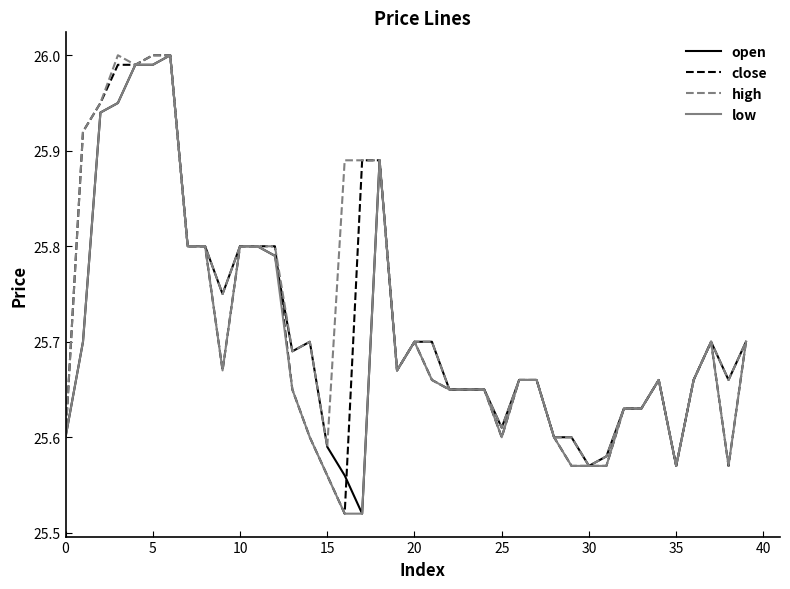

At which label is high closest to 25?

30